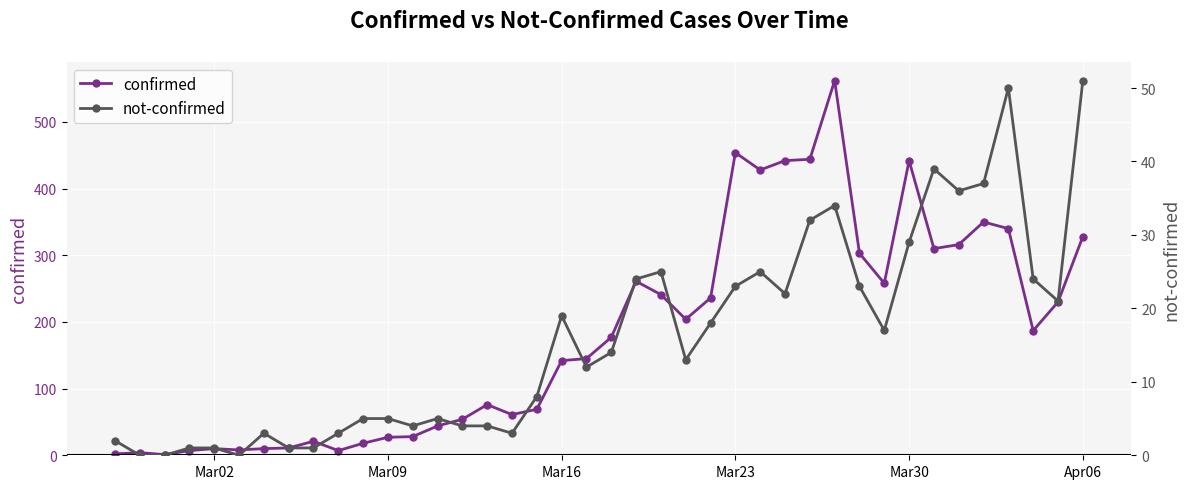

How many interior local valleys does the confirmed series have?

9